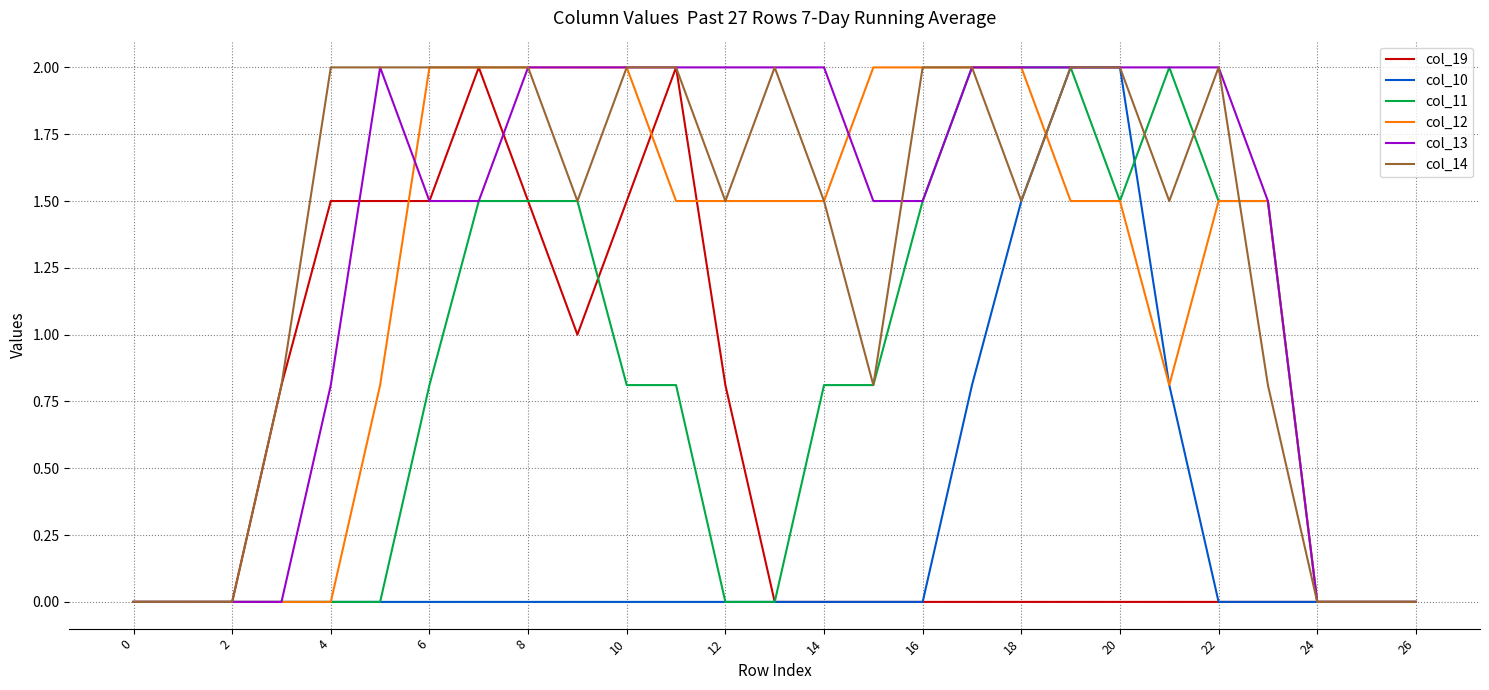

How many lines are shown in the chart?

6